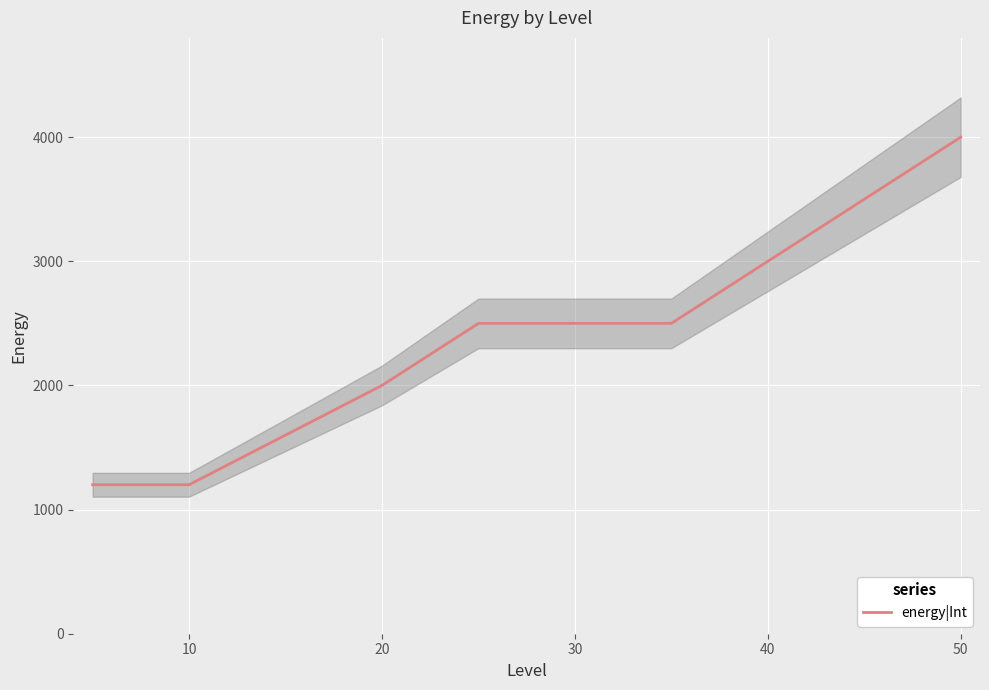

What is the maximum value for energy|Int?

4000